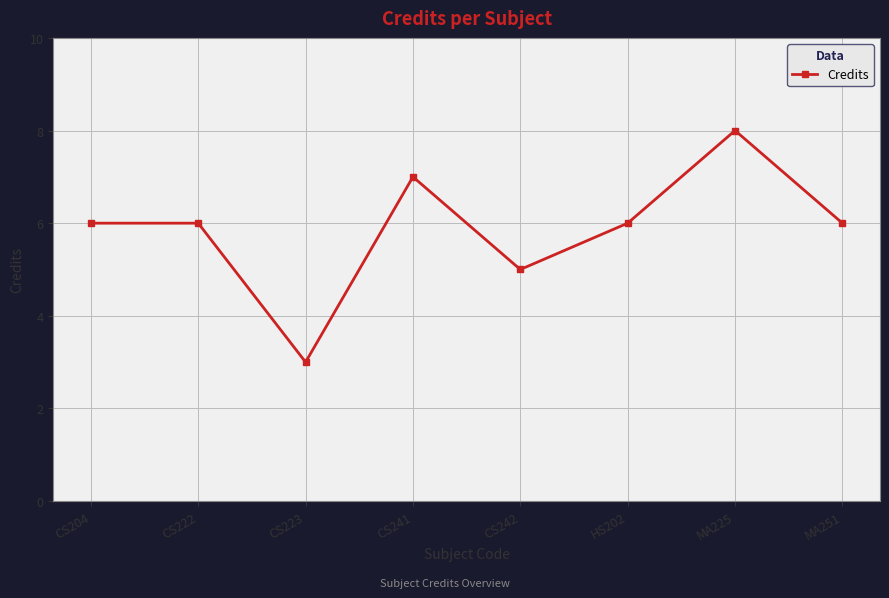

What is the value of the 4th point from the left?

7